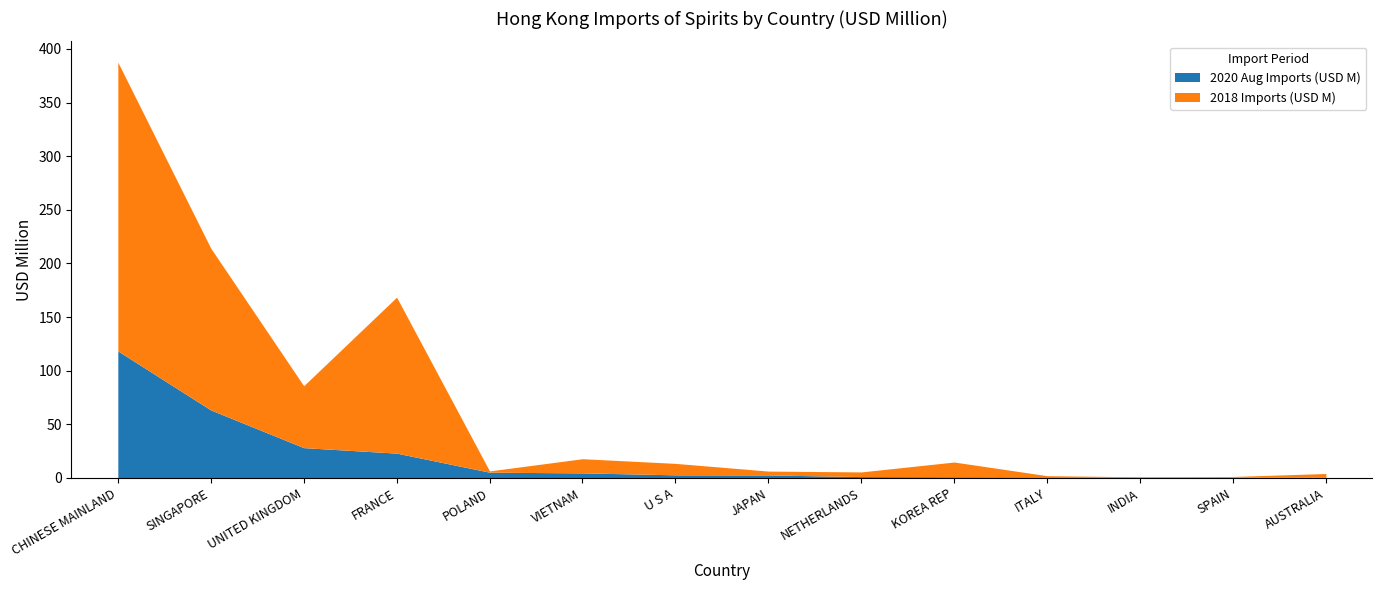

What are all the series names shown in the legend?

2020 Aug Imports (USD M), 2018 Imports (USD M)